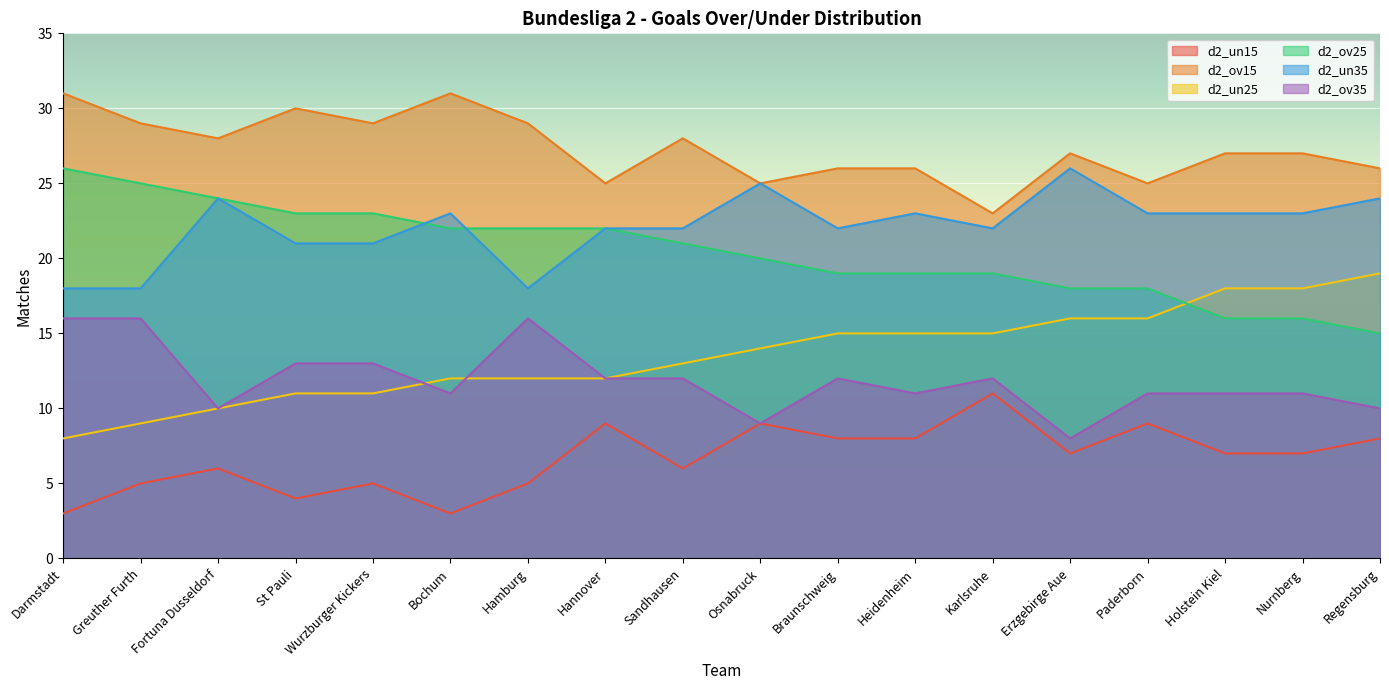

Which has a higher value, Sandhausen or Bochum?

Sandhausen